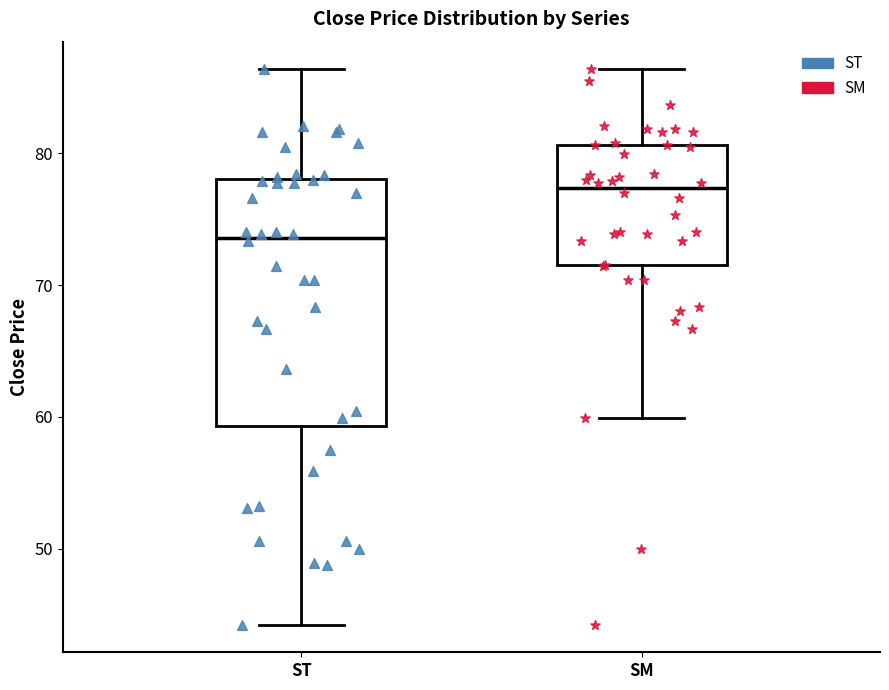

Where is the lower edge of the box for ST on the y-axis? The values are not printed on the chart, so give them approximately, as read against the axis.

59